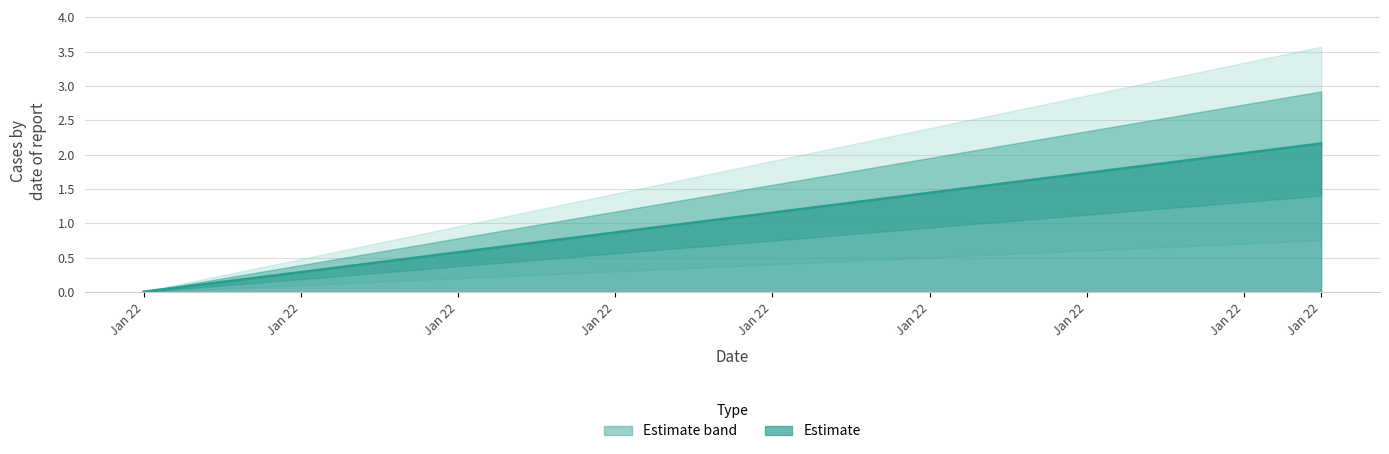

The chart shows a value of 1.7 at Jan 22. True or false?

True